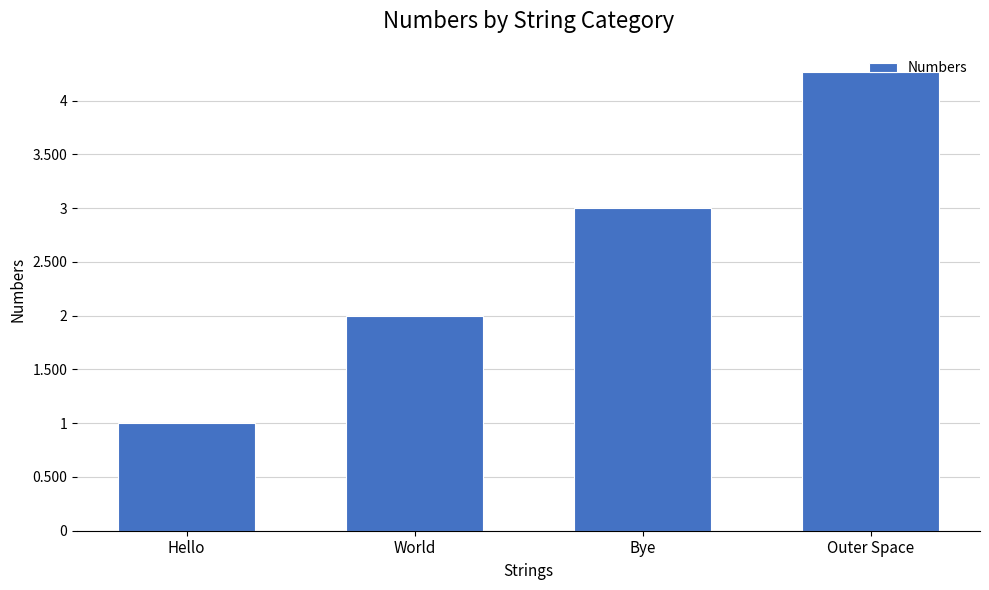

What is the smallest value displayed?

1.0